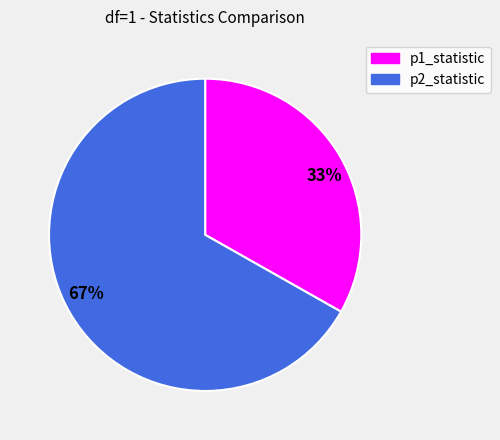

The 67% slice represents 67% of the pie. True or false?

True